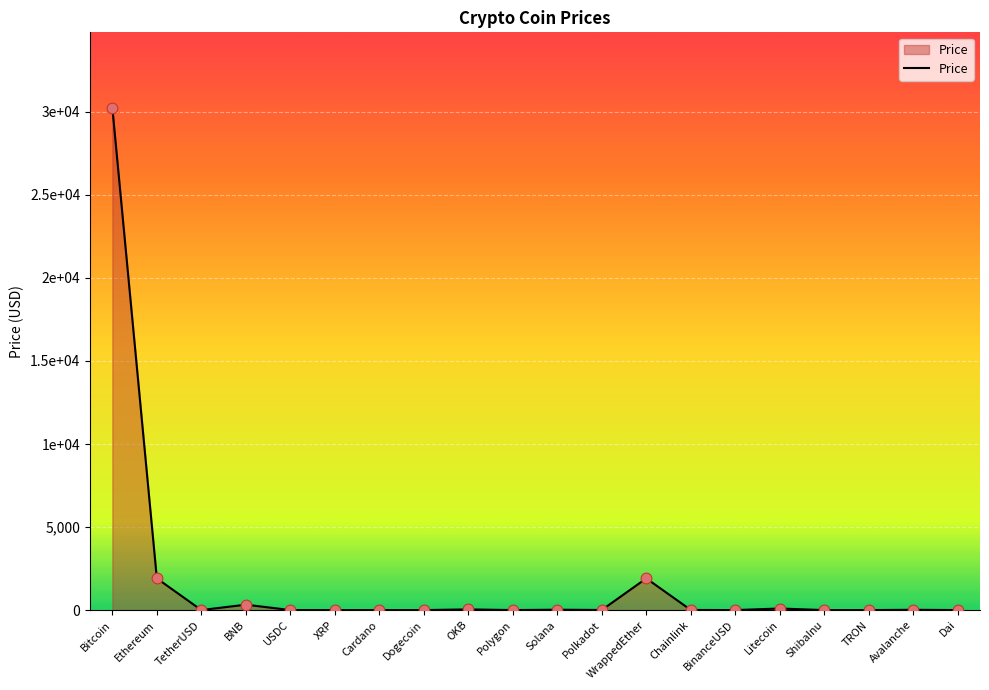

Is this an area chart (filled region under the line)?

Yes